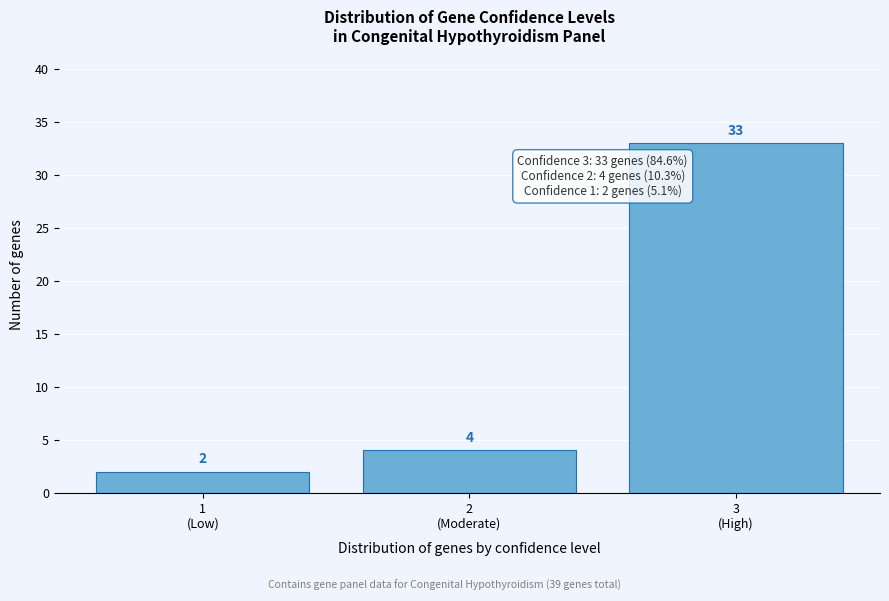

Reading right to left, what are all the values shown in this chart?

33	4	2